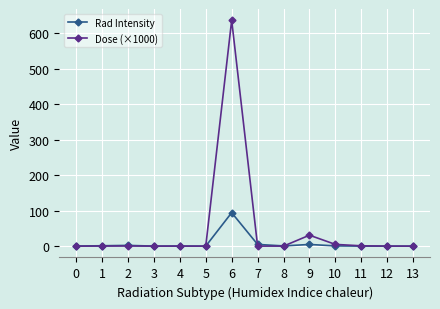

What is the difference between the highest and lowest values at 0?

0.3